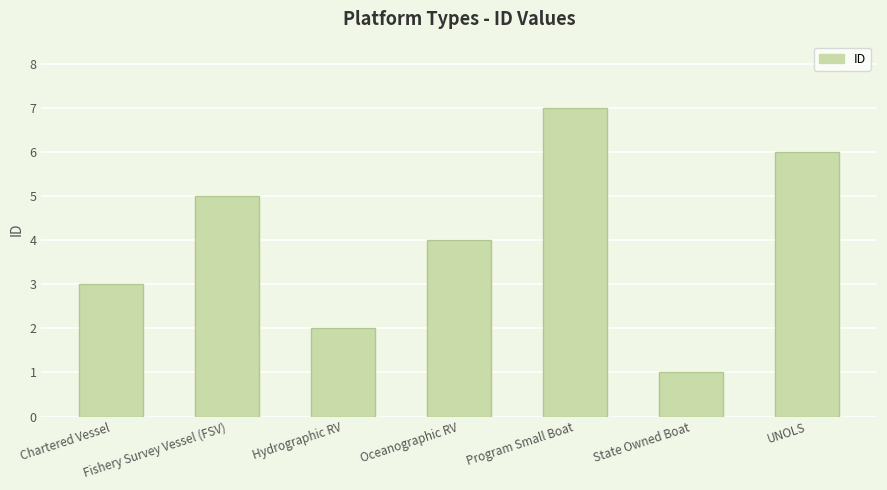

What position from the left is Fishery Survey Vessel (FSV)?

2